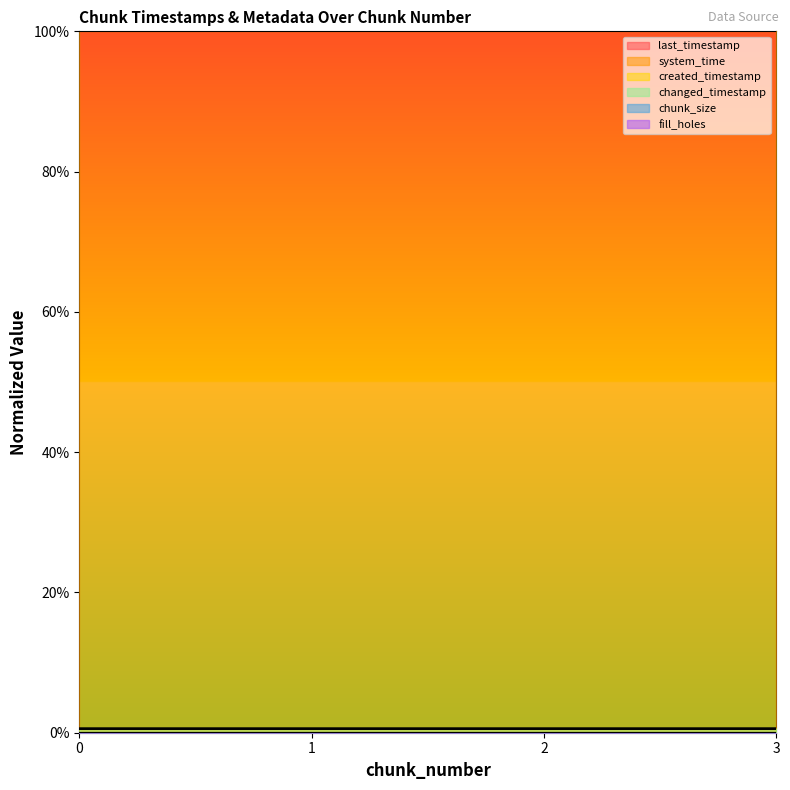

True or false: changed_timestamp and last_timestamp cross at least once.

False